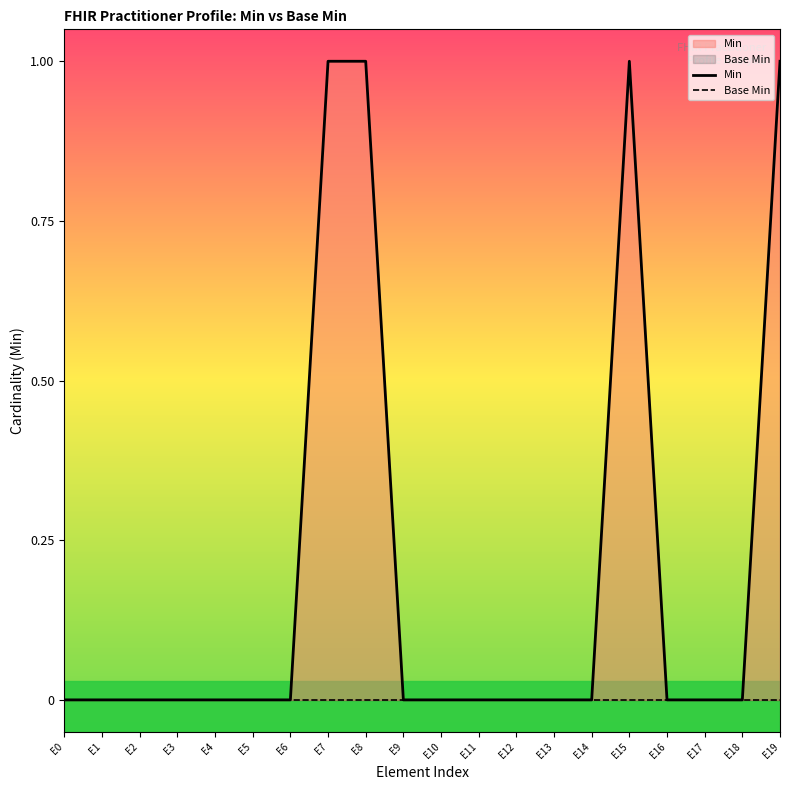

Between E9 and E4, which is larger?

E9